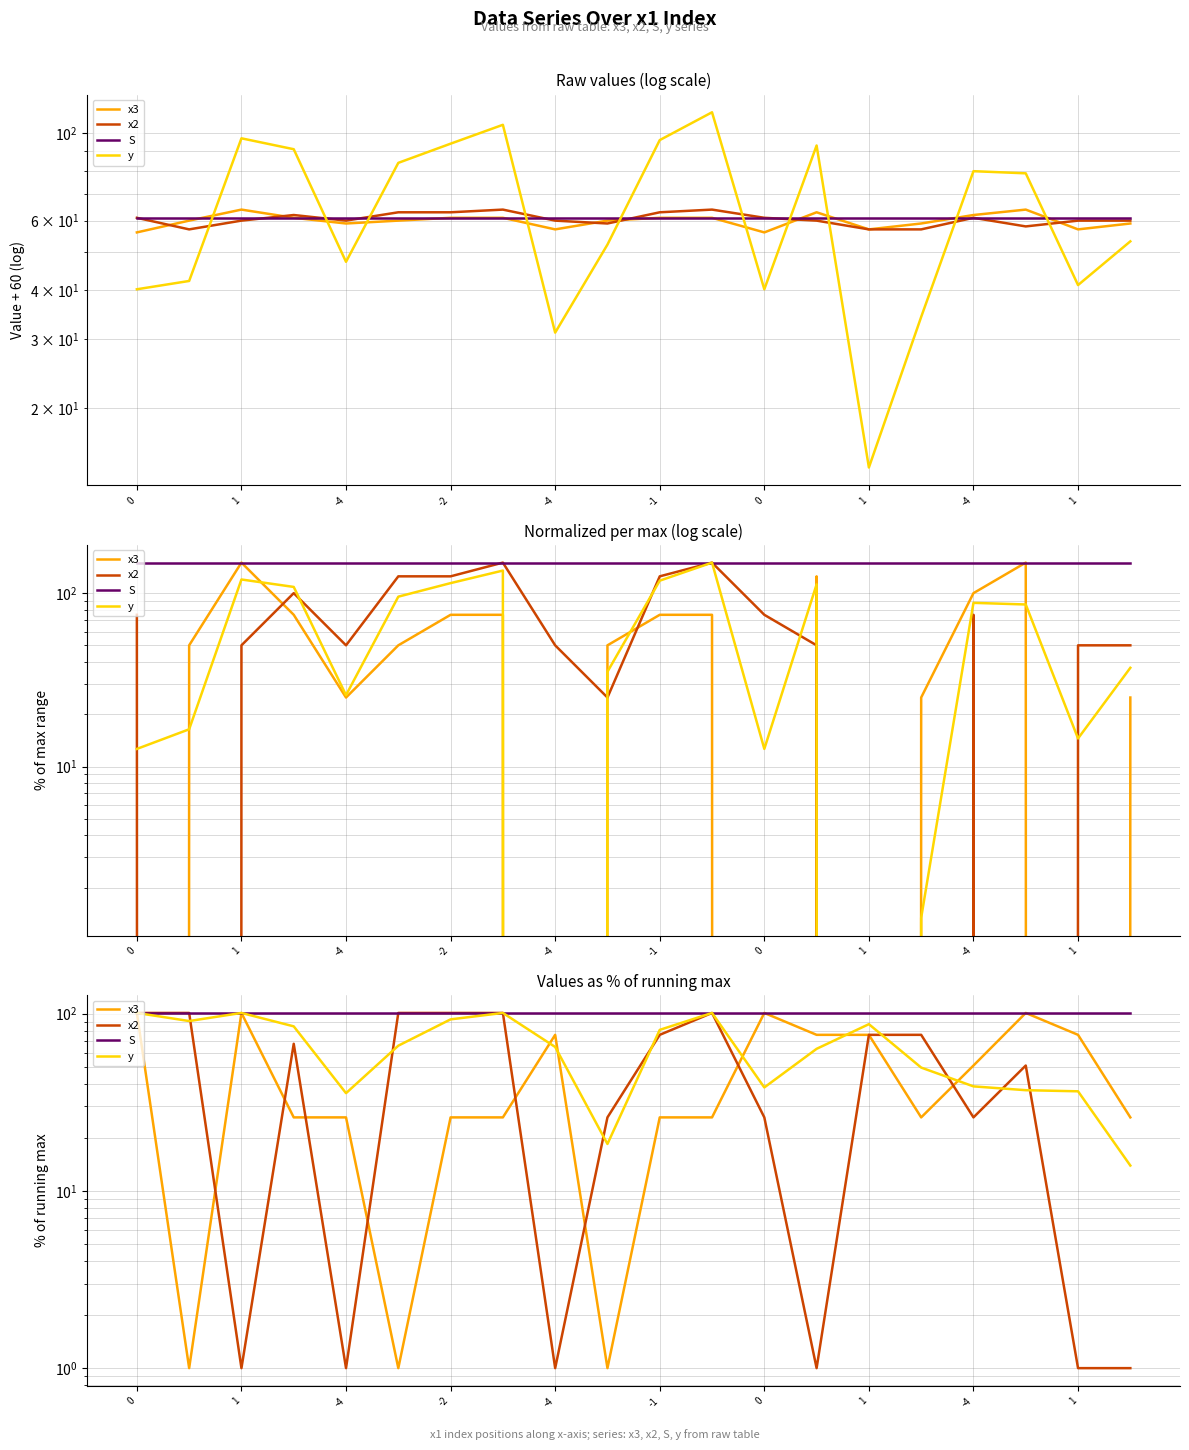

Which series has the largest total across all categories?

S